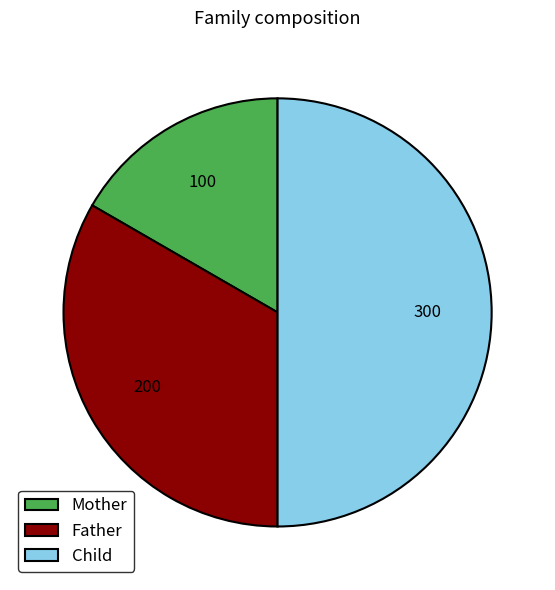

What is the smallest slice in the pie chart?

Mother